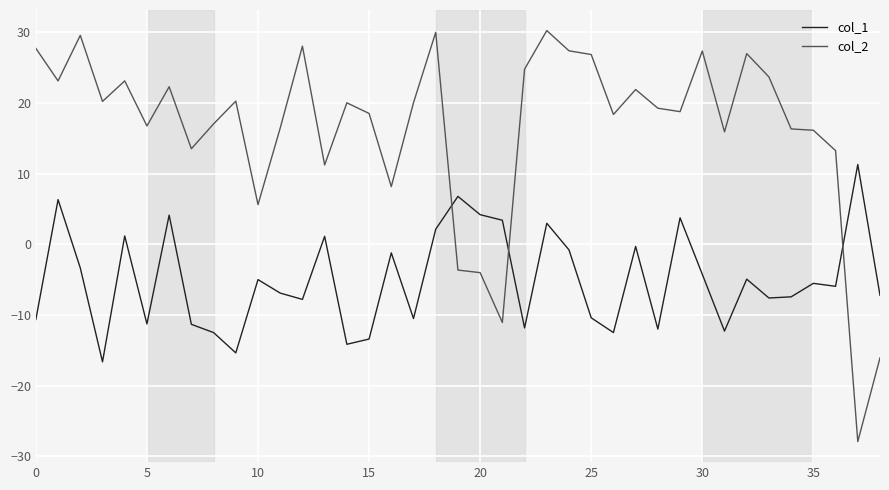

How many lines are shown in the chart?

2